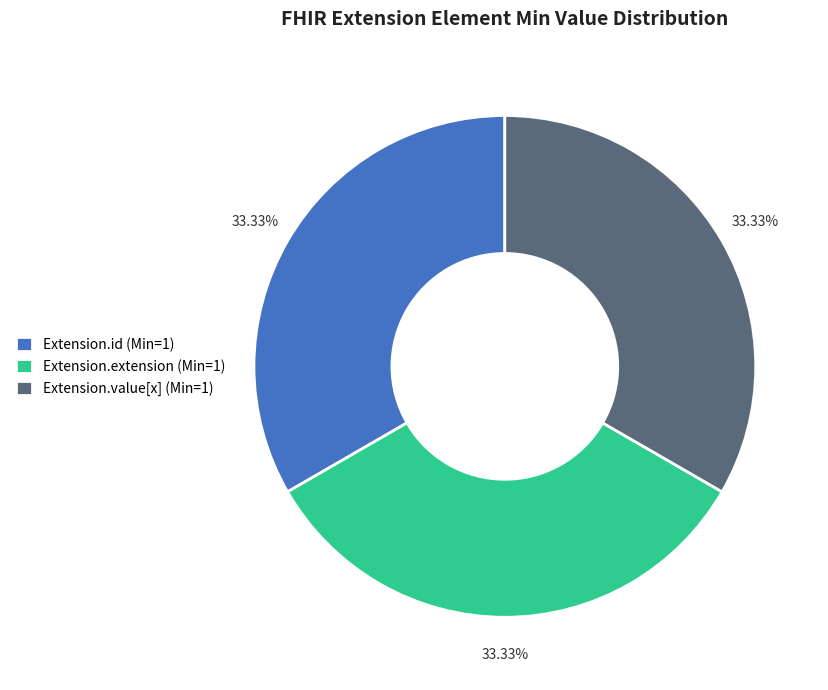

Is there any slice that represents more than half of the pie?

No